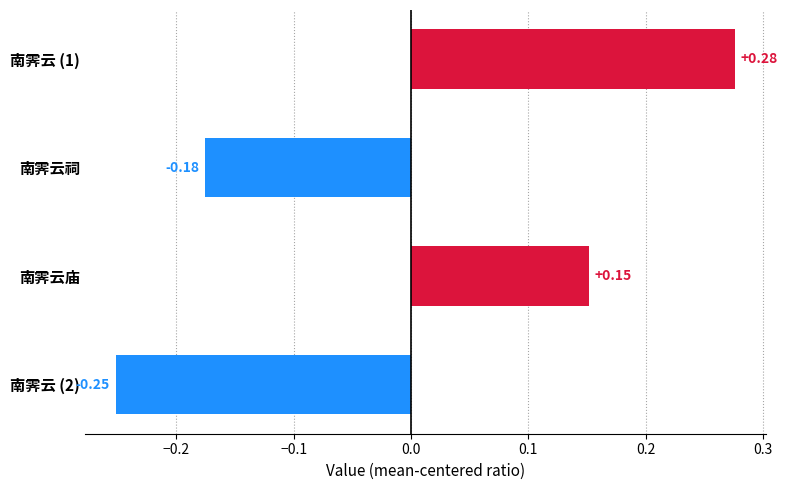

What is the label of the 3rd bar from the top?

南霁云庙